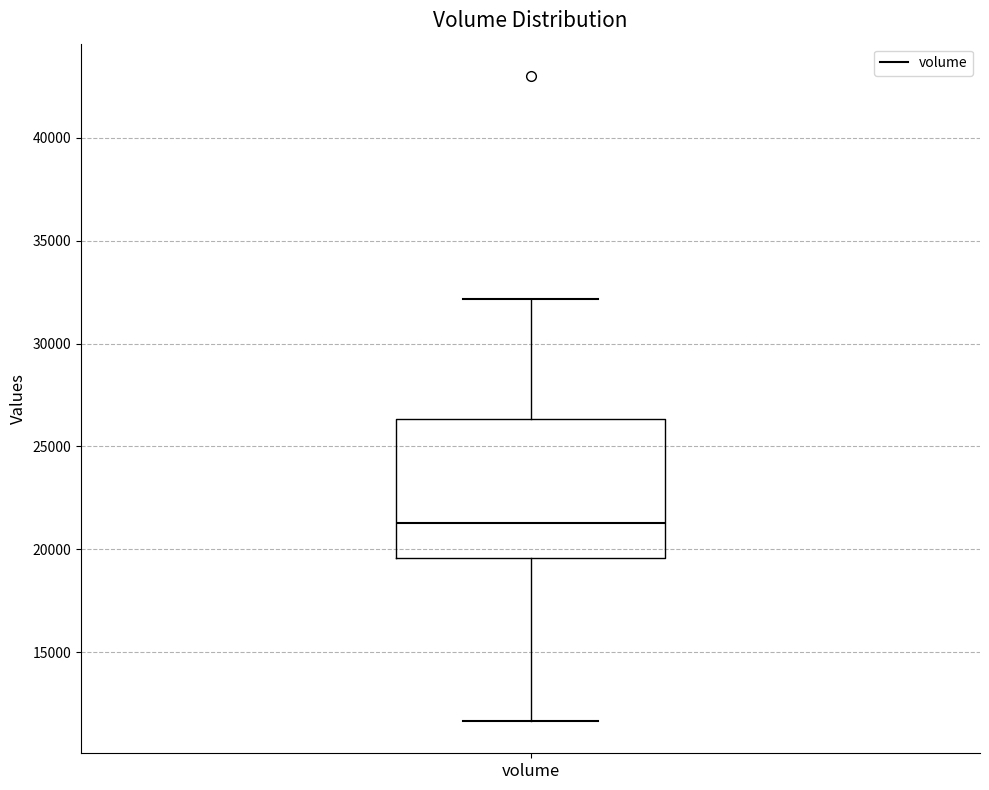

Transcribe this box plot: give where the median line is, the range the box spans, and where the two whiskers end, as read against the y-axis. The values are not printed on the chart, so give them approximately, as read against the axis.

median 21500, box 19500 to 26500, whiskers 11500 to 32000